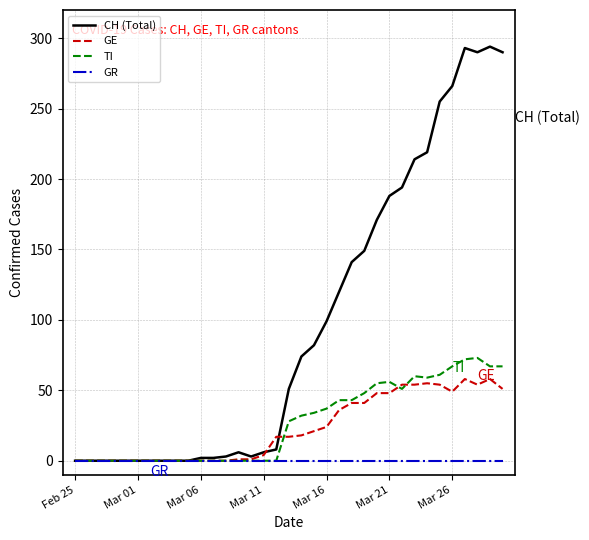

Rank the series by their maximum value, from lowest to highest.

GR, GE, TI, CH (Total)